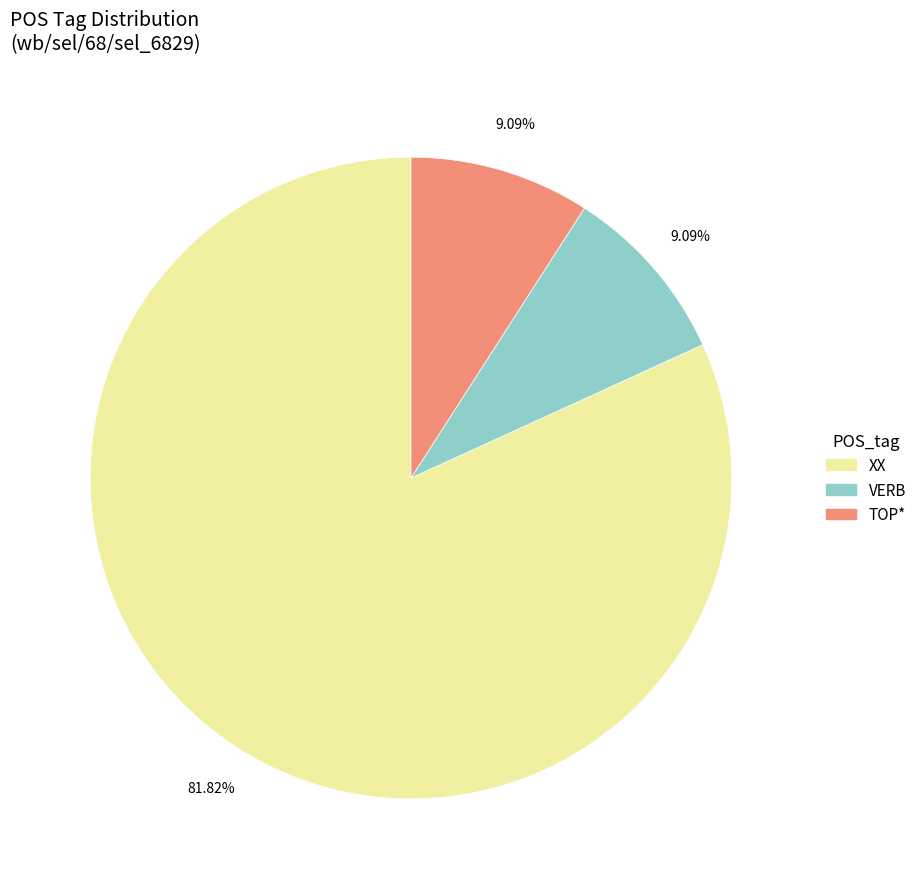

Does VERB account for over 50% of the chart?

No